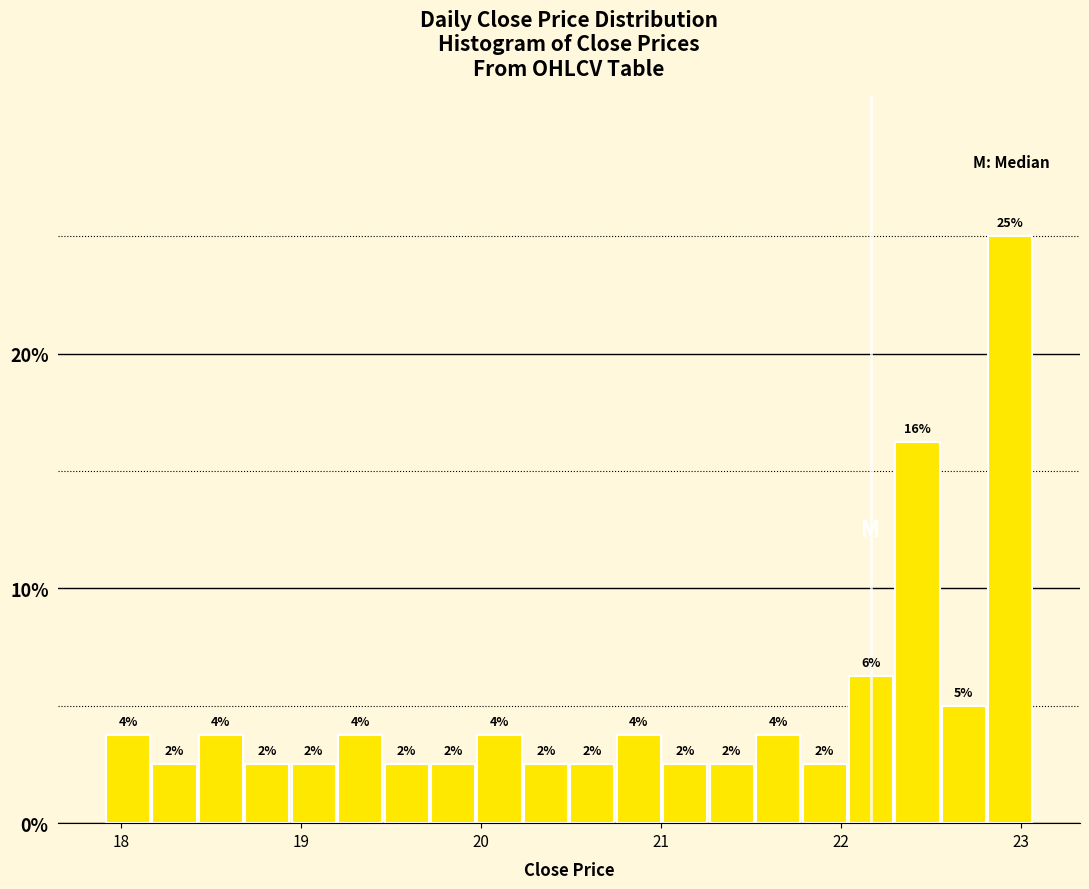

Around what value on the x-axis is the tallest bar? Give the approximate position of its centre, as read against the axis.

22.9